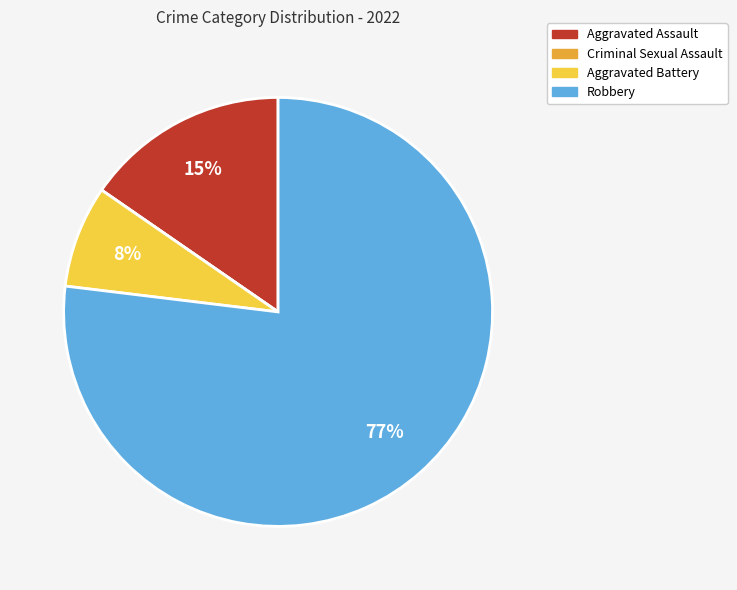

Is Robbery the majority of the pie?

Yes